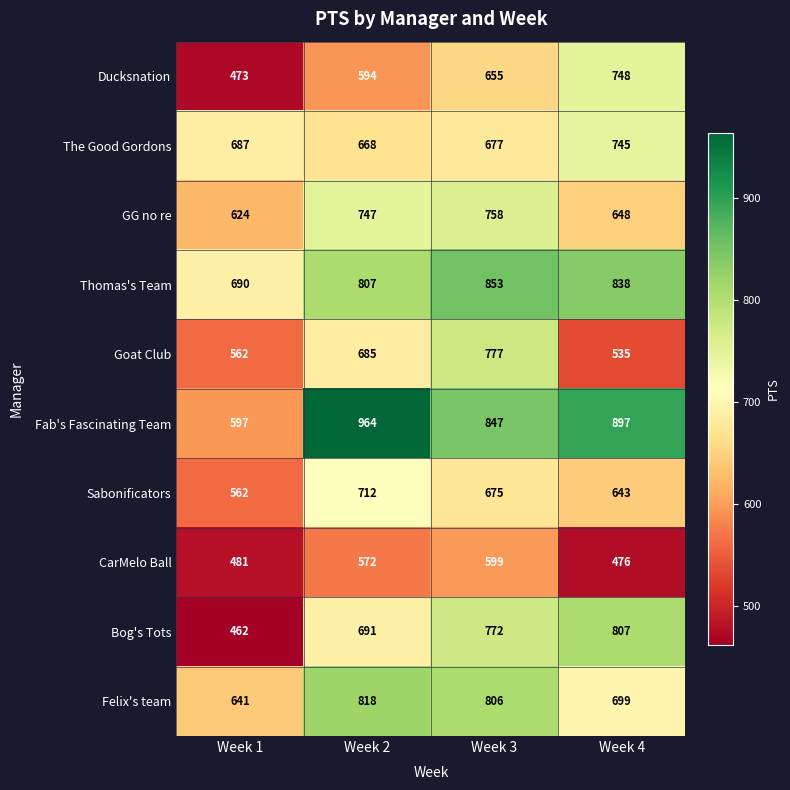

Which series has the largest range (max minus min)?

Fab's Fascinating Team